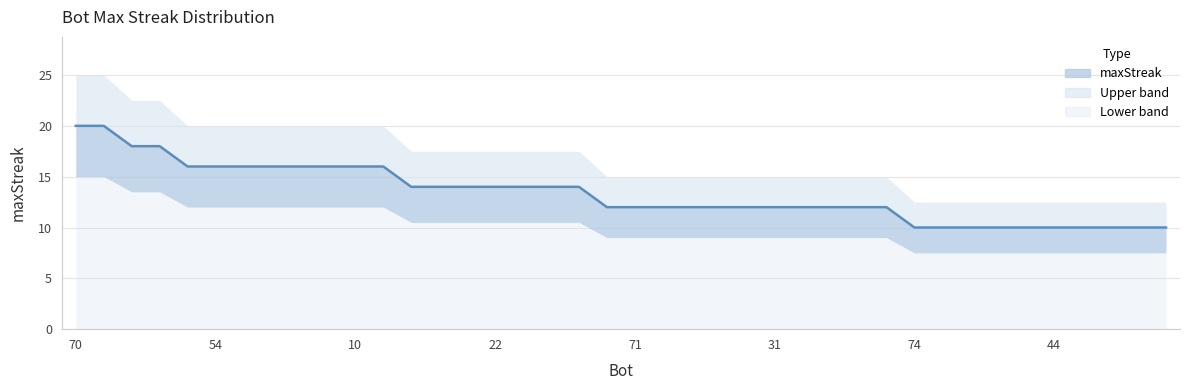

What is the sum of all values?

534